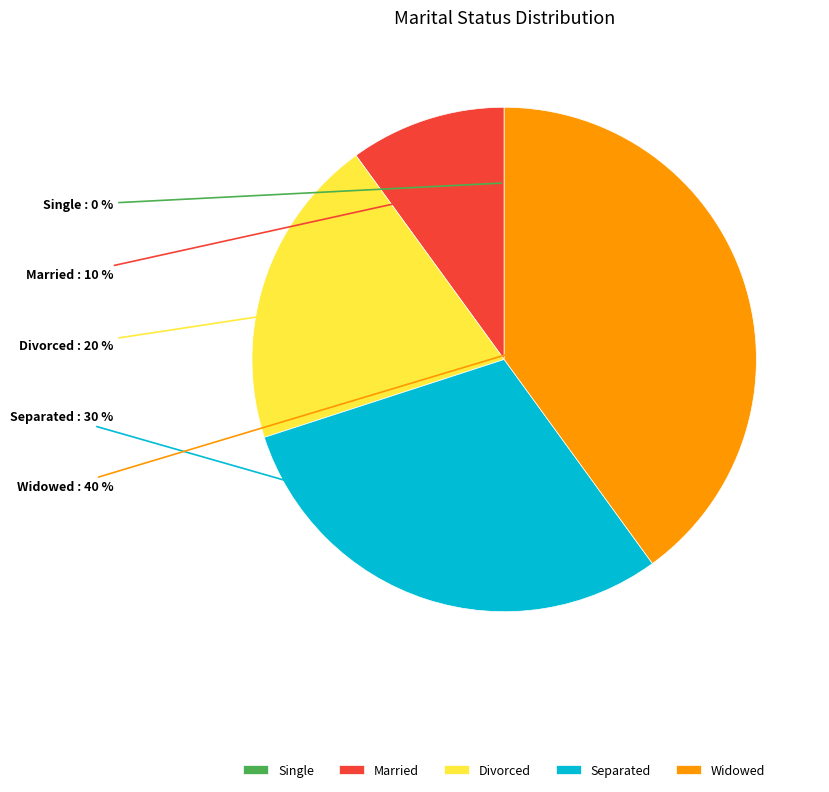

Between Widowed and Married, which is larger?

Widowed